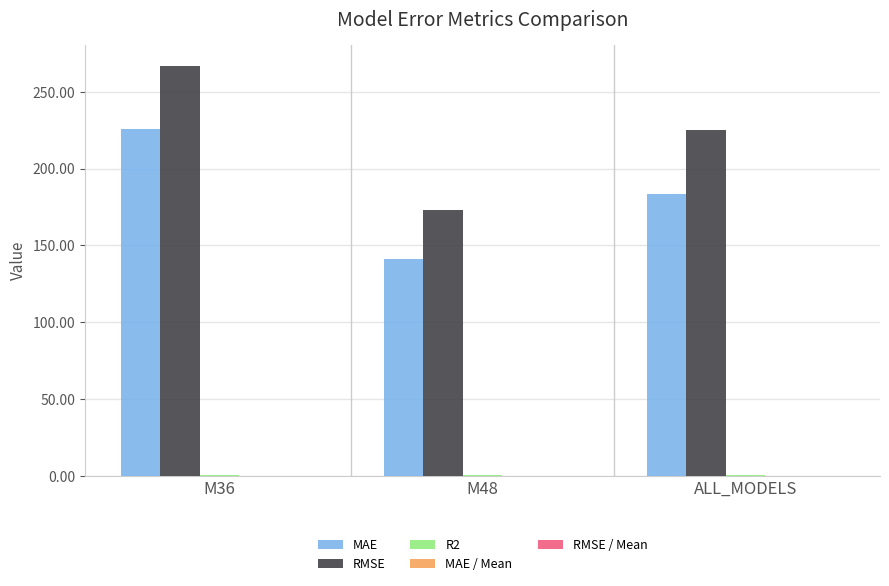

Which series has the largest total across all categories?

RMSE